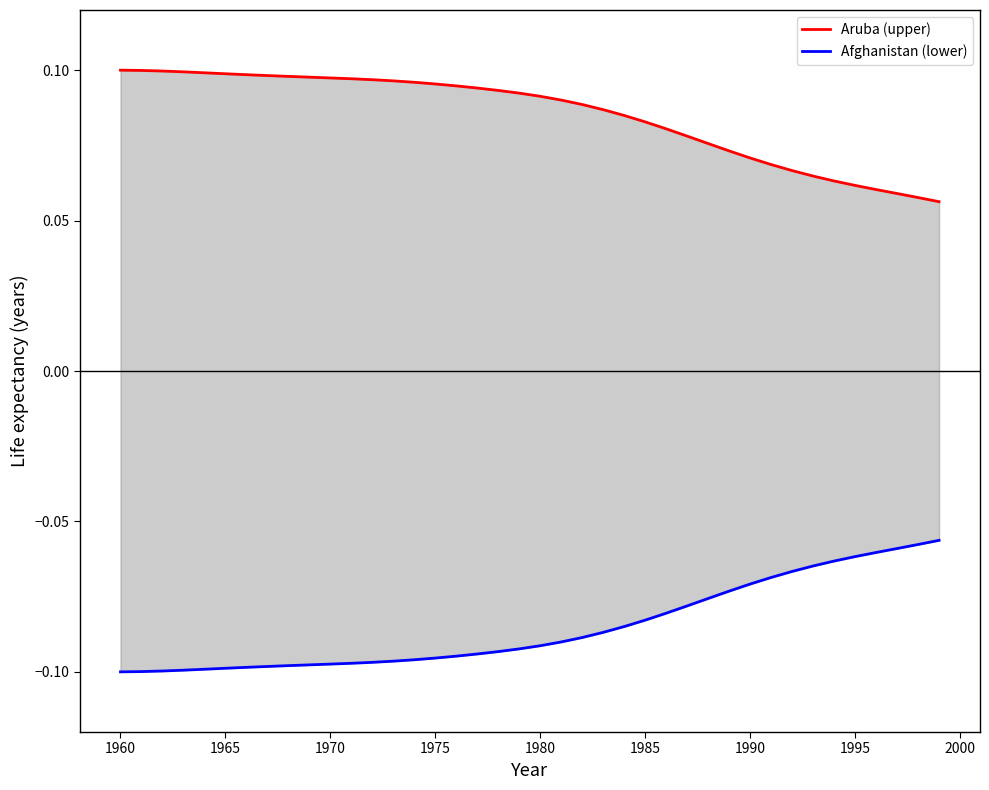

What is the sum of all Aruba (upper) values?

3.4